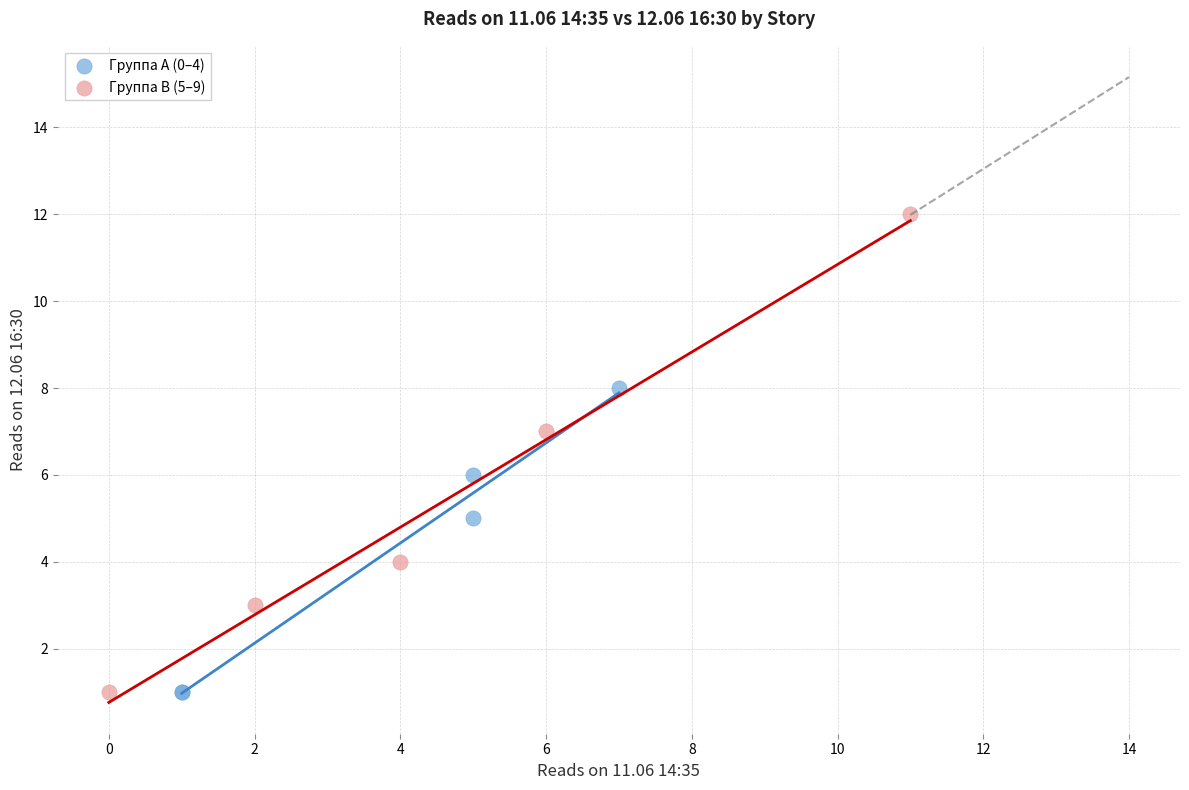

What are all the series names shown in the legend?

Группа A (0–4), Группа B (5–9)